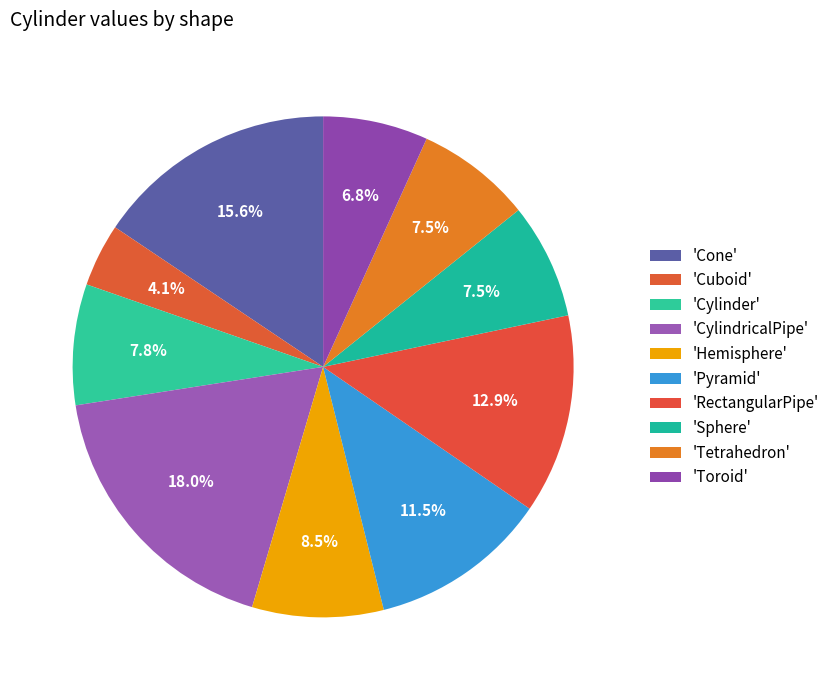

To the nearest percent, what is the average slice percentage?

10%